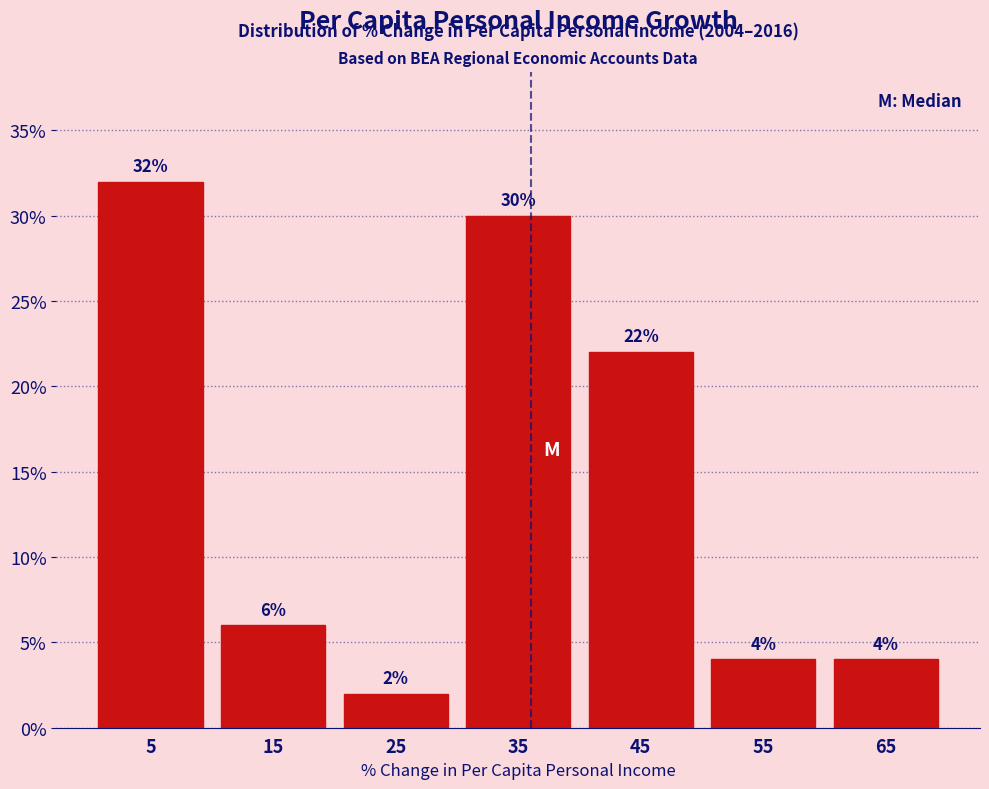

Reading left to right, list every bar in this chart as the range it spans on the x-axis followed by its height.

0 to 10: 32
10 to 20: 6
20 to 30: 2
30 to 40: 30
40 to 50: 22
50 to 60: 4
60 to 70: 4